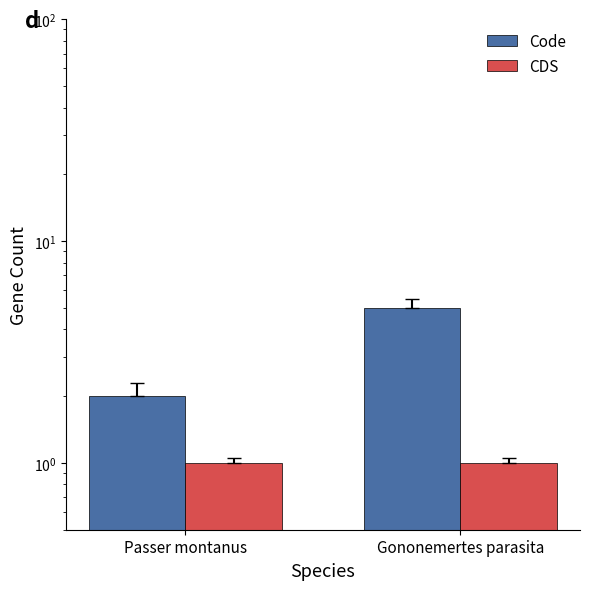

Are the bars horizontal?

No